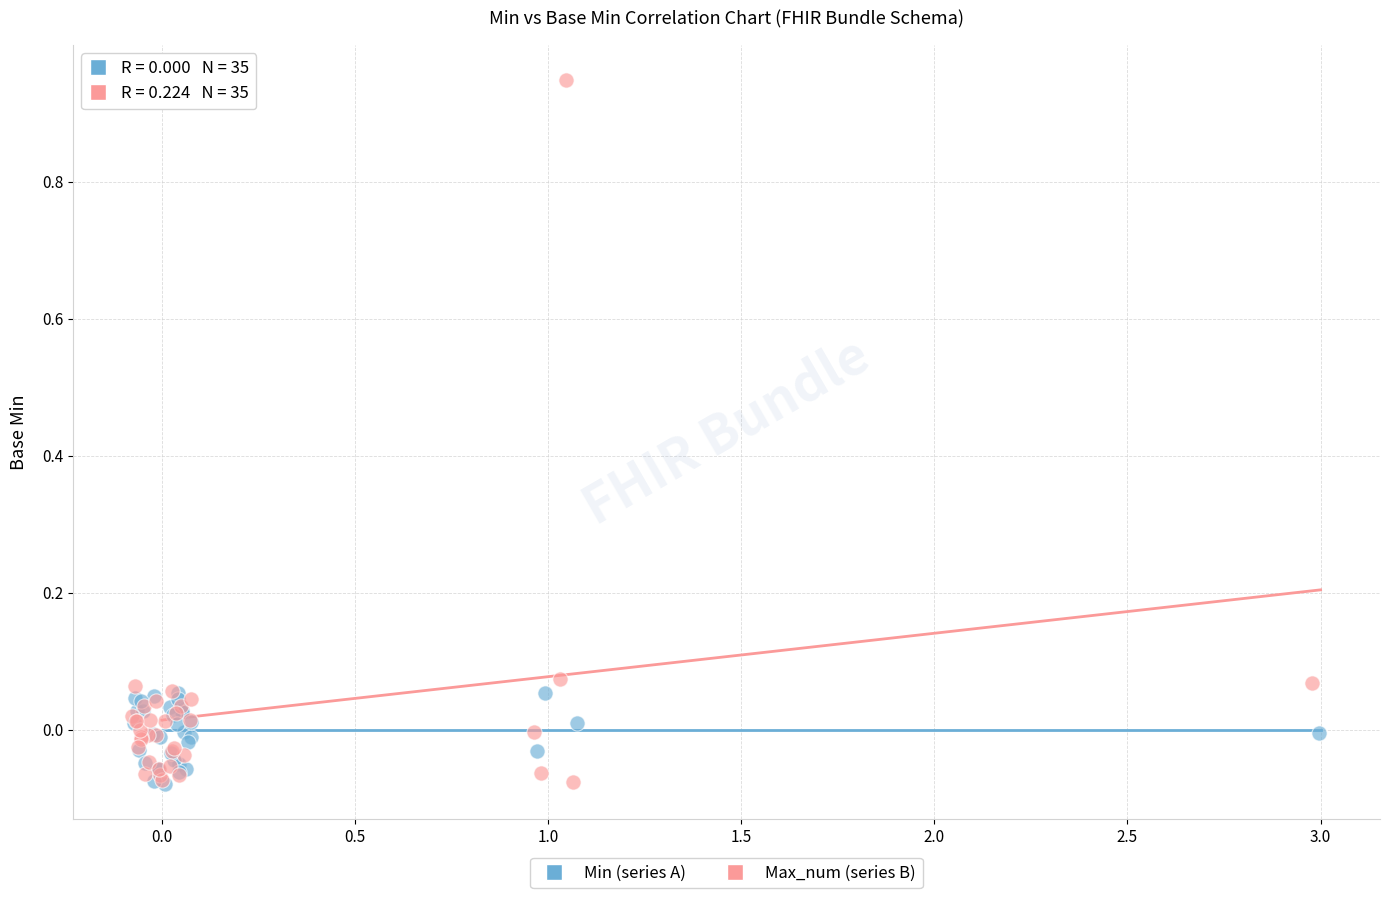

Which series has the widest spread of Y values?

Max_num (series B)